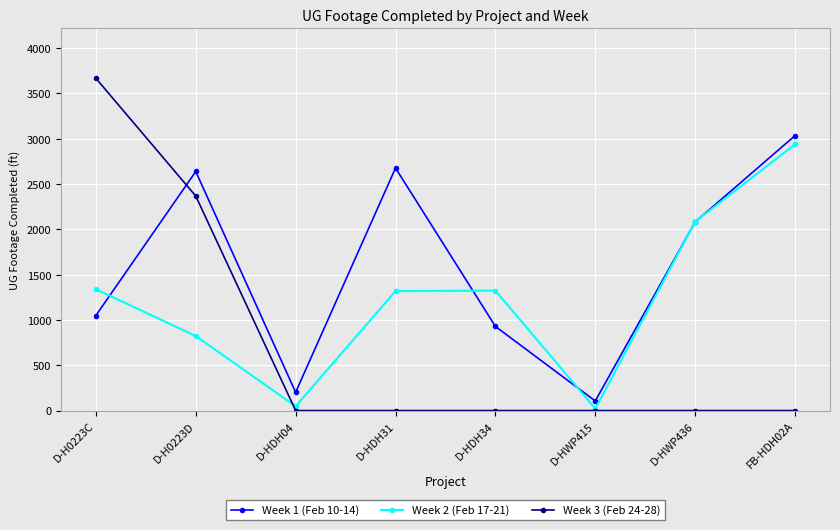

True or false: Week 2 (Feb 17-21) has more than 2 interior local peaks.

False